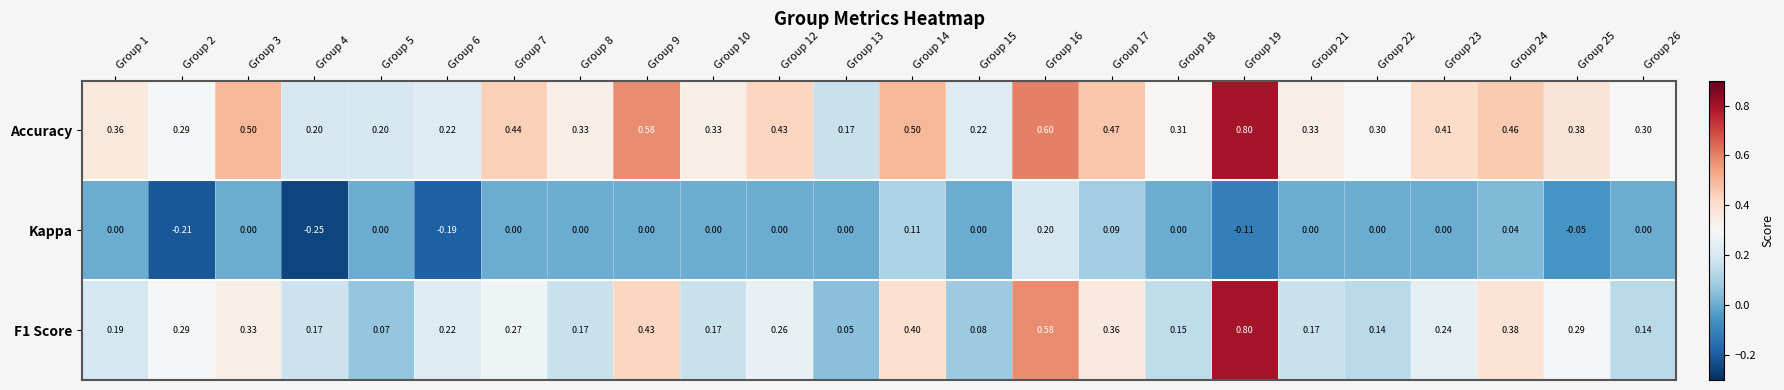

Which series has the largest total across all categories?

Accuracy